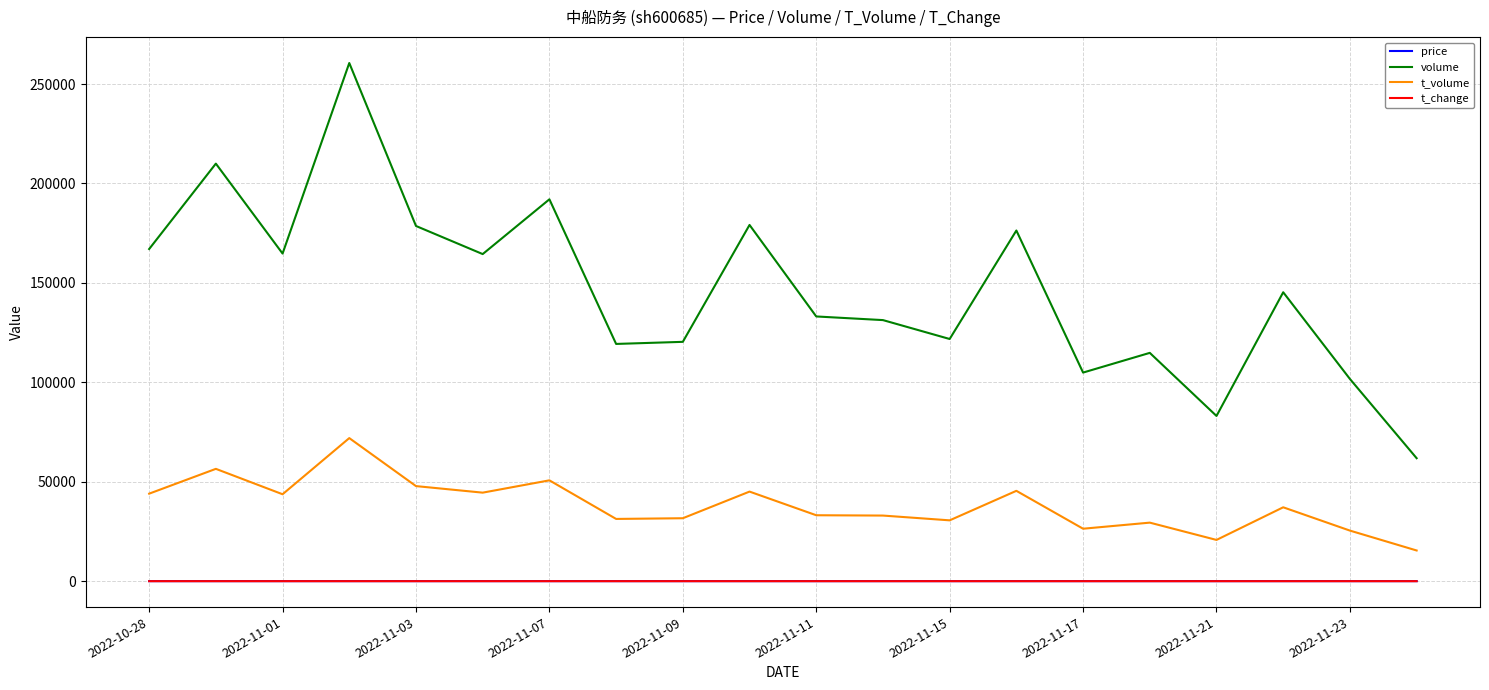

Which series has the largest total across all categories?

volume